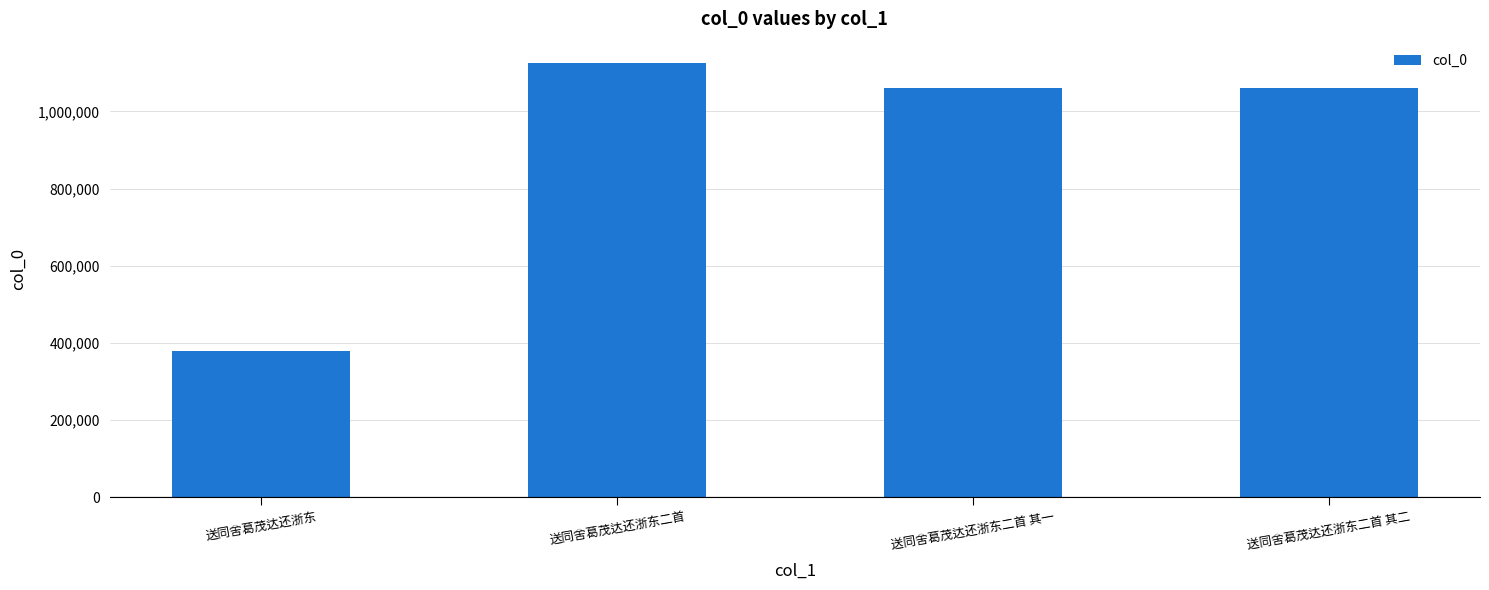

Which has a higher value, 送同舍葛茂达还浙东二首 其二 or 送同舍葛茂达还浙东?

送同舍葛茂达还浙东二首 其二